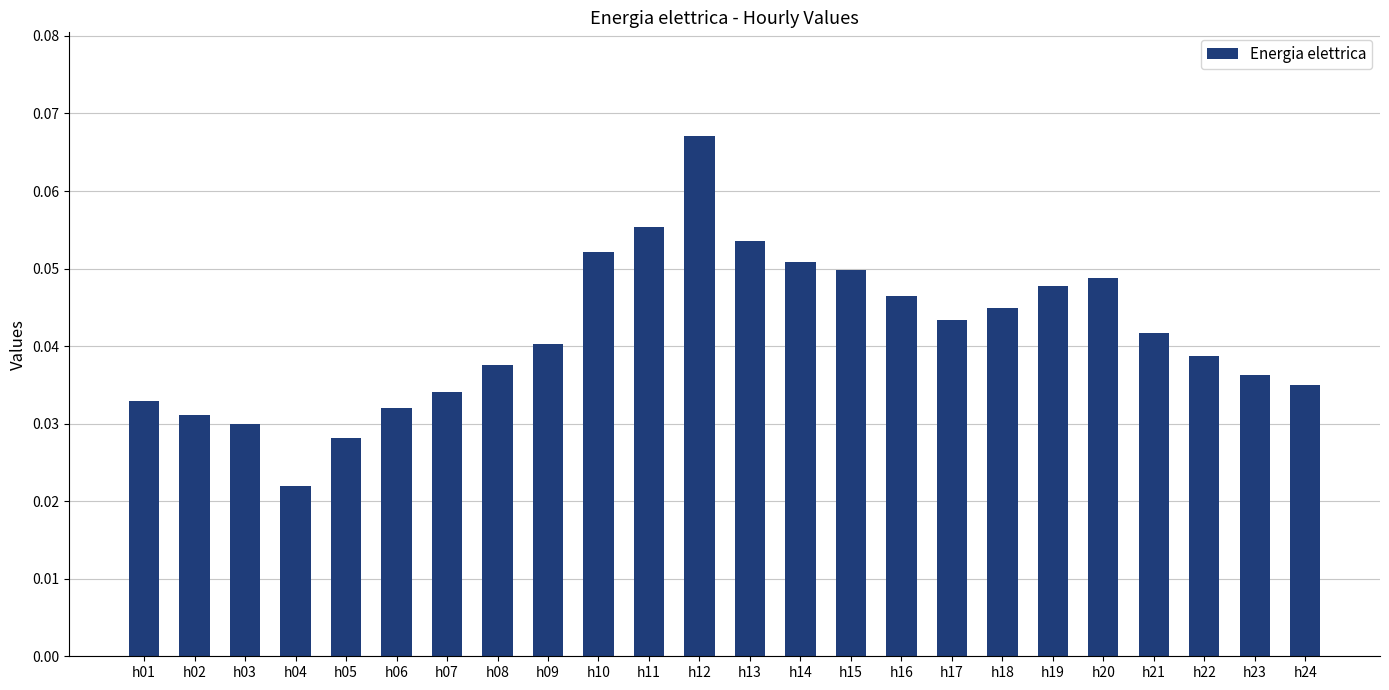

Which category has the highest value across all series?

h12